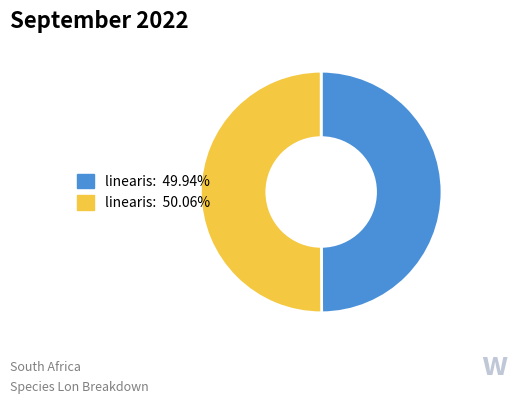

How many segments does this pie chart have?

2